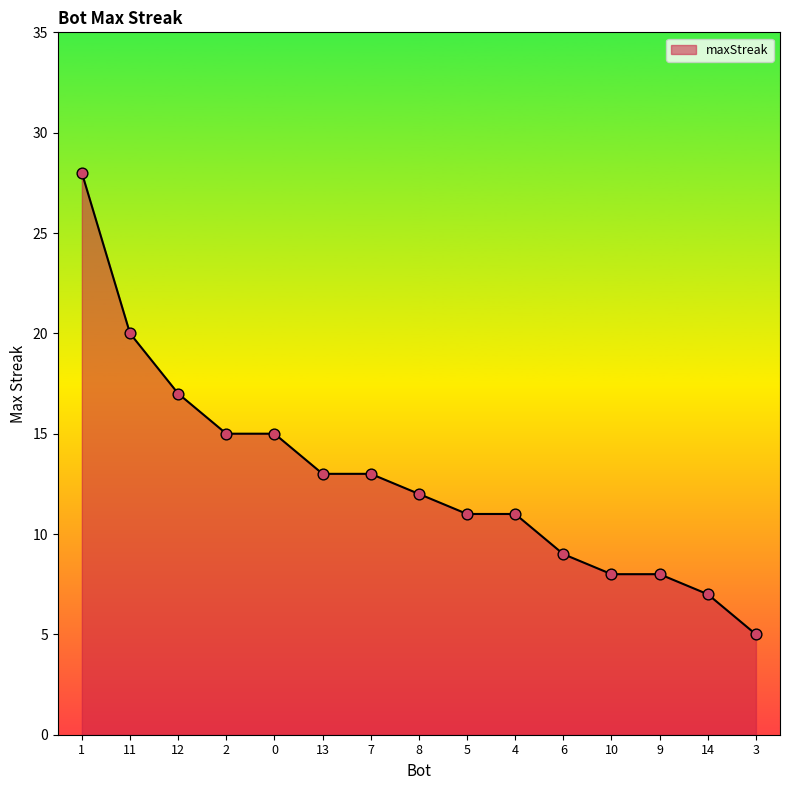

What is the ratio of the value at 12 to the value at 0?

1.1